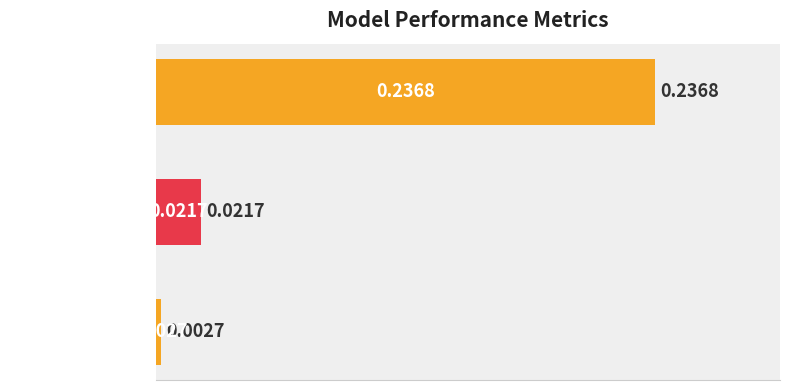

List the labels in order of value, smallest first.

Inference Time, Training Time, MSE